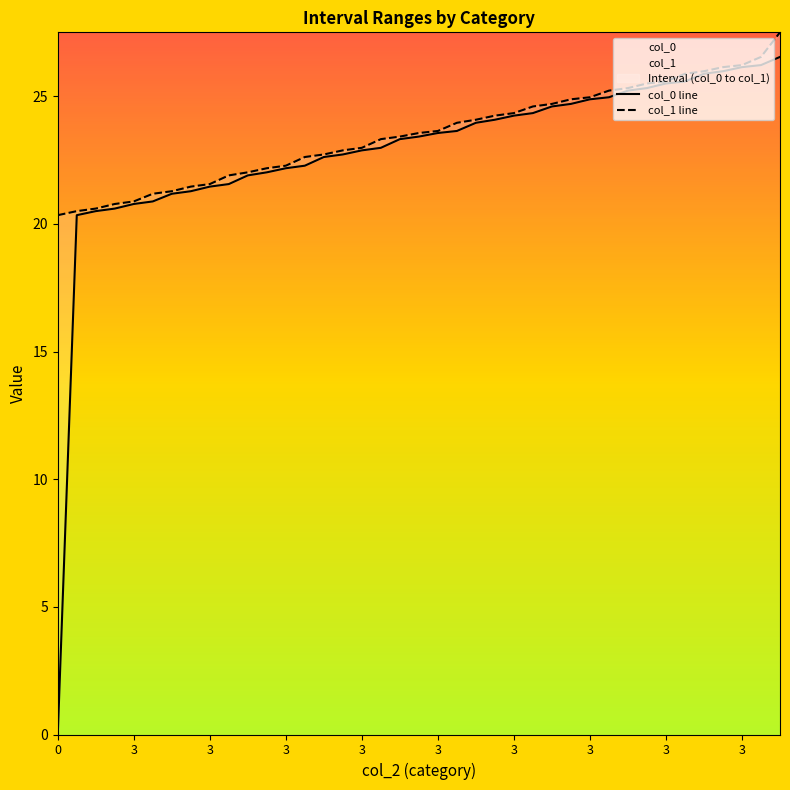

What is the maximum value shown in the chart?

27.5